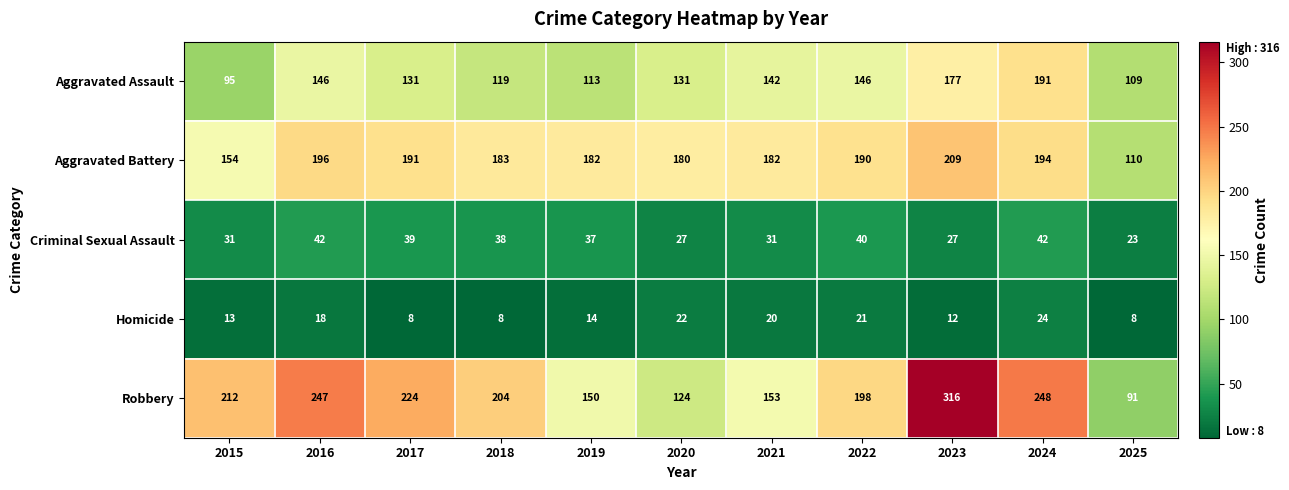

At which label does Aggravated Assault first exceed 131?

2016